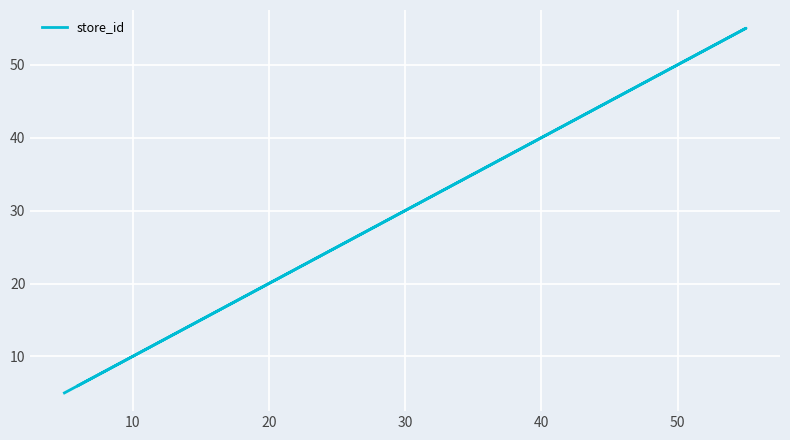

The value at 20 is 19. True or false?

False